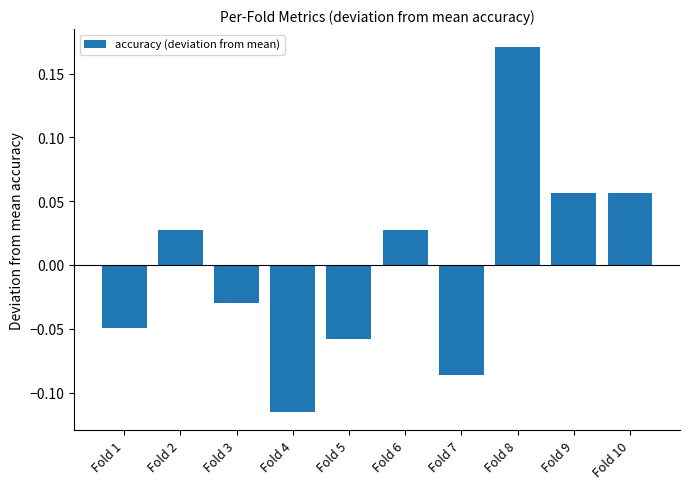

True or false: the data shows -0.1 at Fold 1.

False